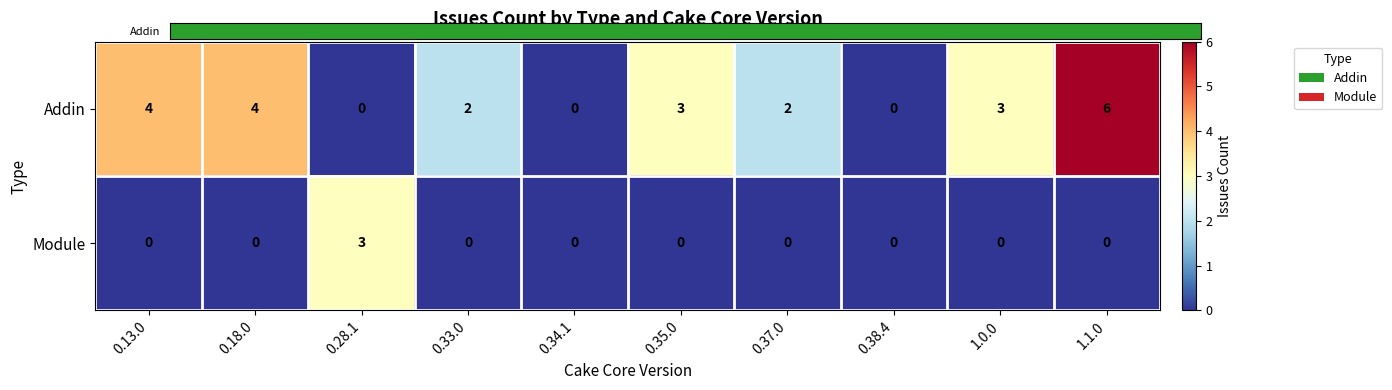

True or false: Module has a value of 0 at 0.37.0.

True